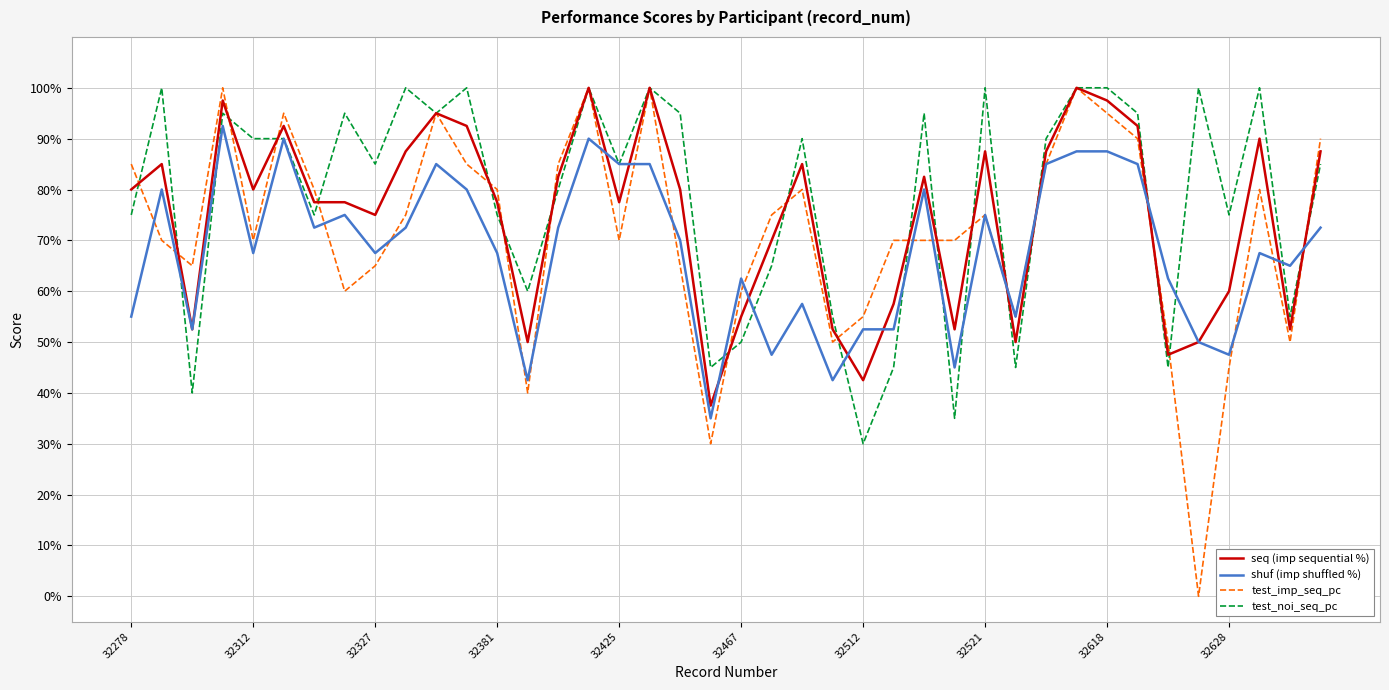

What is the lowest value of the test_noi_seq_pc series?

30.0